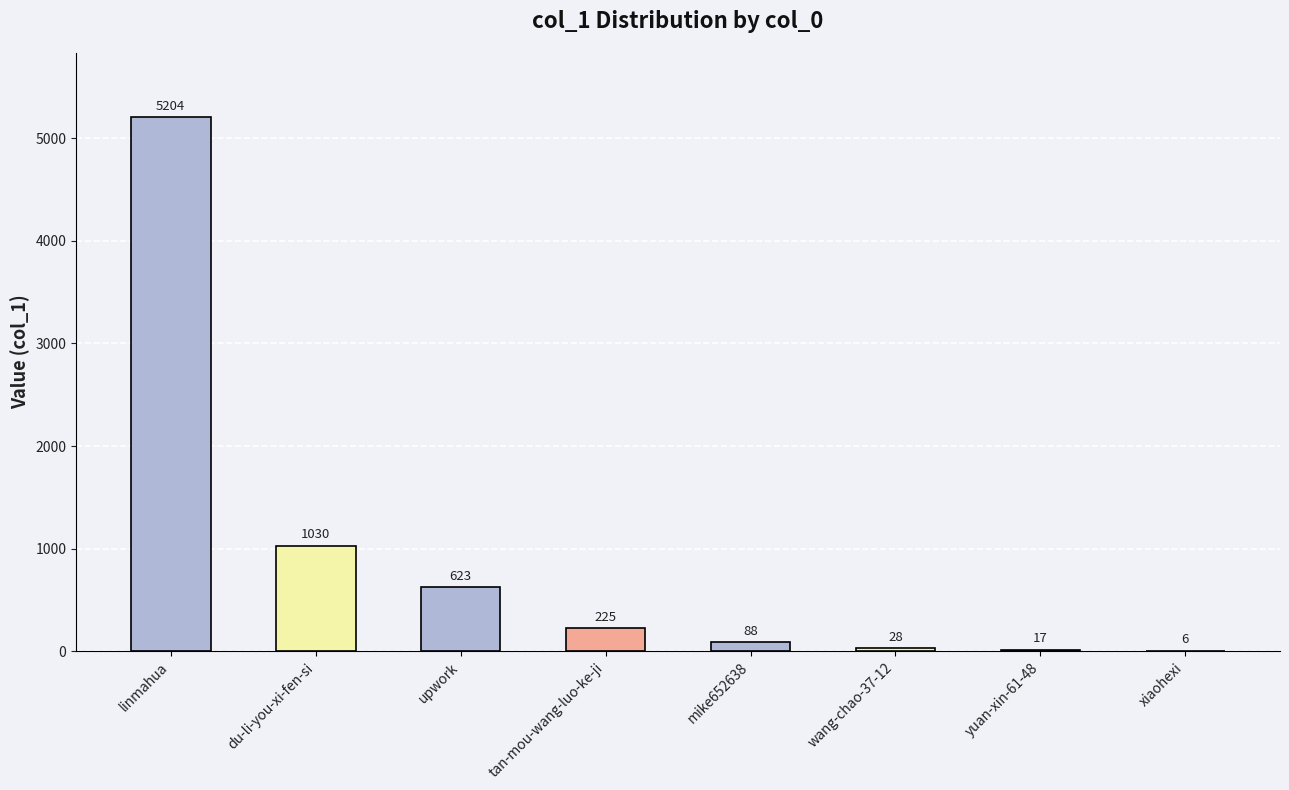

Count the number of data series in this chart.

1